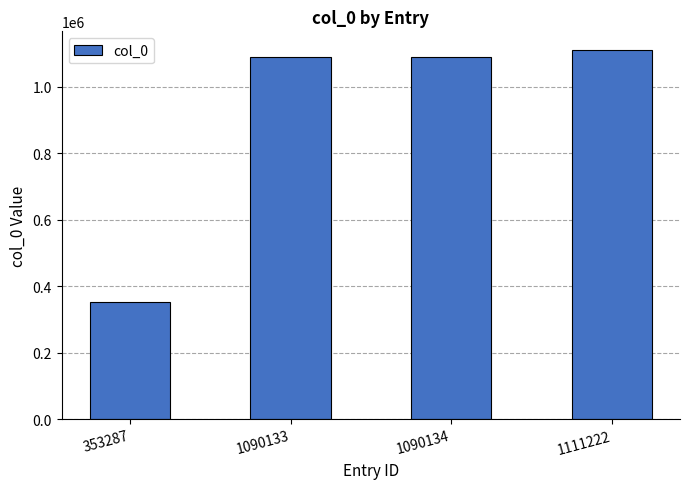

What is the sum of all values?

3644776